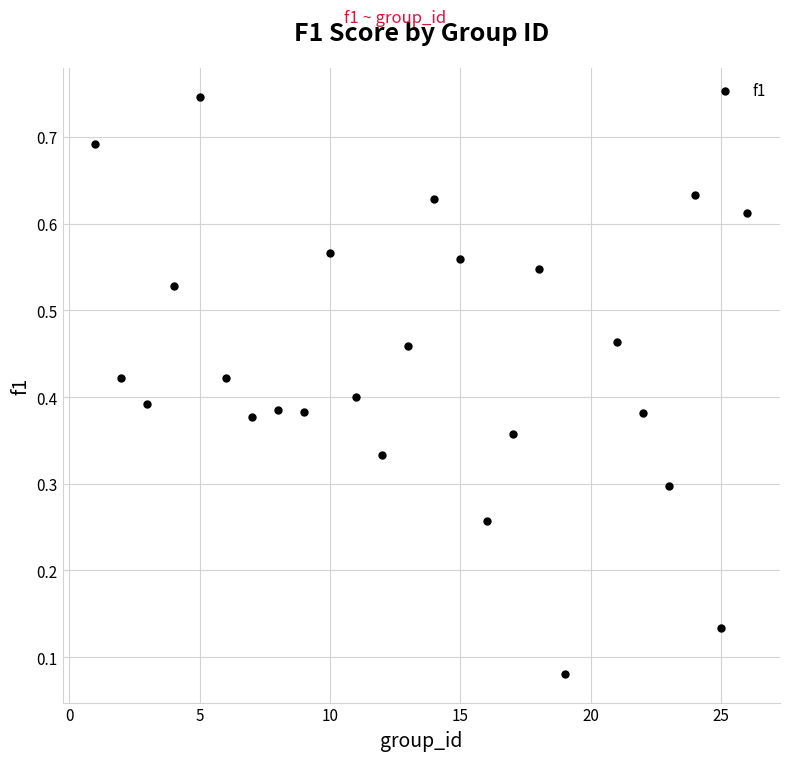

How many data points are displayed?

25